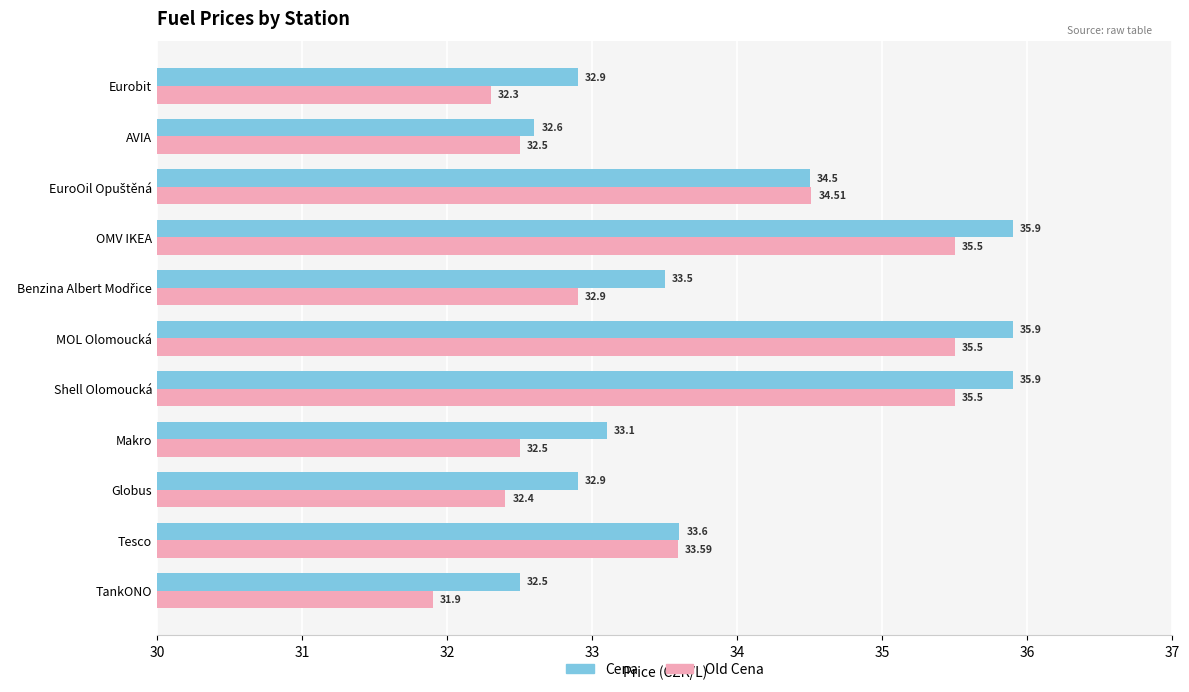

What is the spread (max minus min) of values at Makro?

0.6